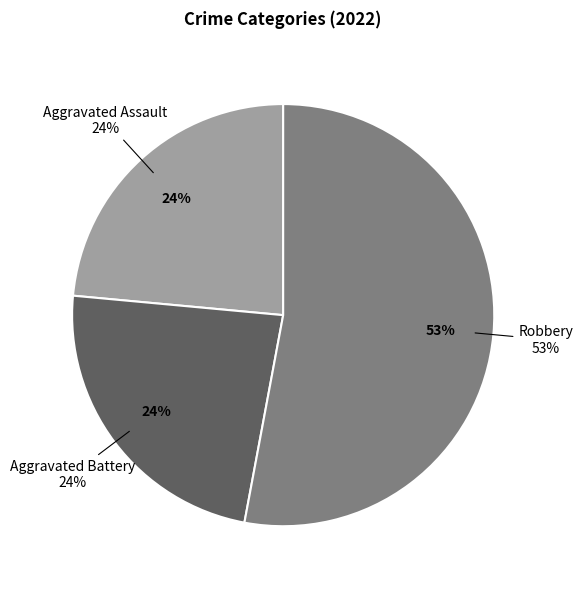

To the nearest percent, what percentage of the pie is Robbery?

53%